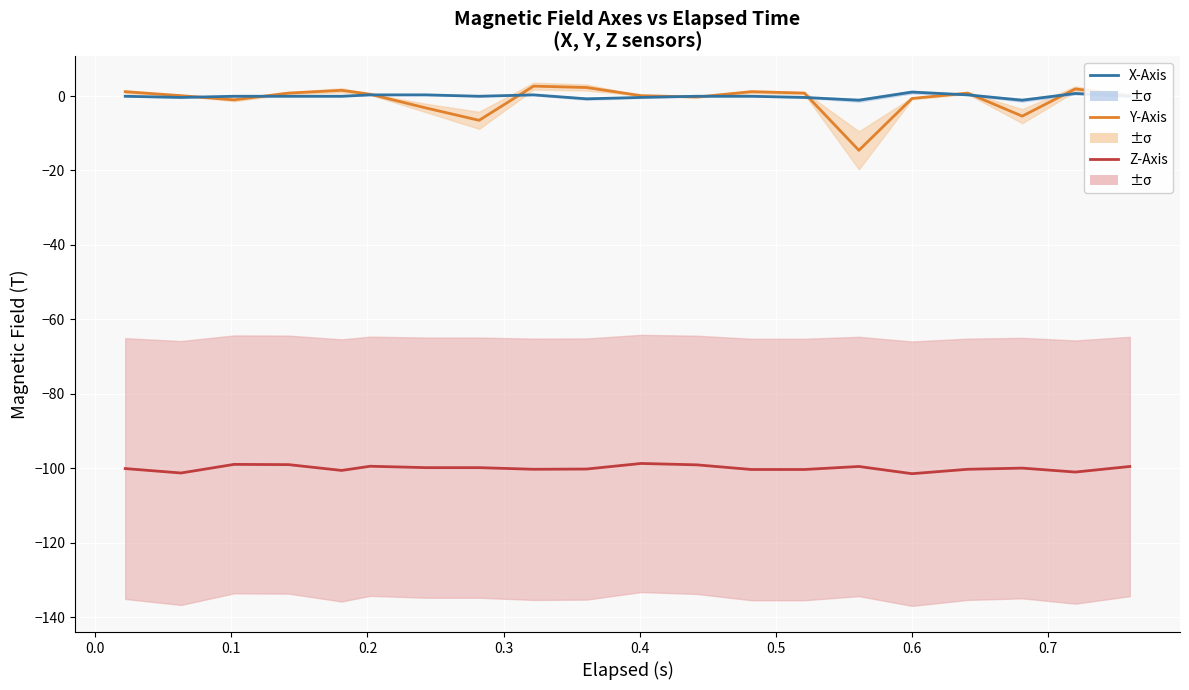

Reading left to right, what are all the values shown in this chart?

Z-Axis (T): -100.1	-101.3	-99.0	-99.0	-100.6	-99.5	-99.9	-99.9	-100.3	-100.2	-98.7	-99.1	-100.4	-100.4	-99.5	-101.5	-100.3	-100.0	-101.0	-99.5
Y-Axis (T): 1.2	0.1	-1.0	0.8	1.5	0.5	-3.2	-6.5	2.7	2.3	0.1	-0.3	1.2	0.8	-14.6	-0.7	0.8	-5.4	1.9	0.1
X-Axis (T): -0.1	-0.4	-0.1	-0.1	-0.1	0.3	0.3	-0.1	0.3	-0.8	-0.4	-0.1	-0.1	-0.4	-1.1	1.1	0.3	-1.1	0.7	-0.1